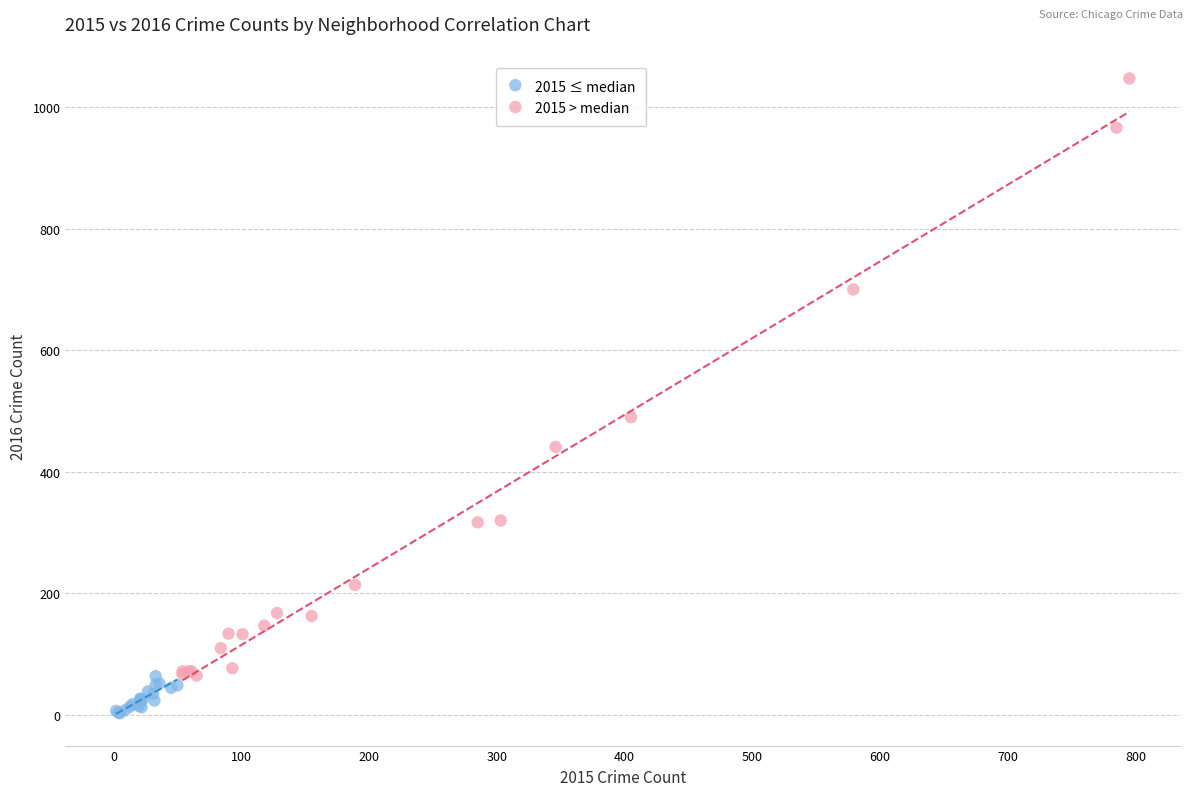

What are all the series names shown in the legend?

2015 ≤ median, 2015 > median